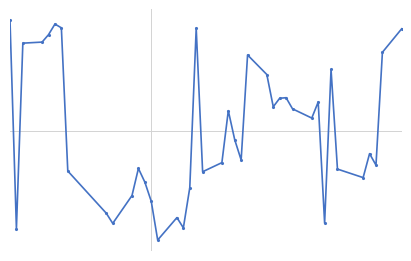

Reading right to left, transcribe all the data shown in this chart.

4.1	3.8	2.4	2.6	2.3	2.4	3.6	1.7	3.2	3.0	3.1	3.3	3.3	3.1	3.5	3.8	2.5	2.7	3.1	2.5	2.3	4.1	2.1	1.6	1.8	1.5	2.0	2.2	2.4	2.0	1.7	1.8	2.3	4.1	4.2	4.0	4.0	3.9	1.6	4.2